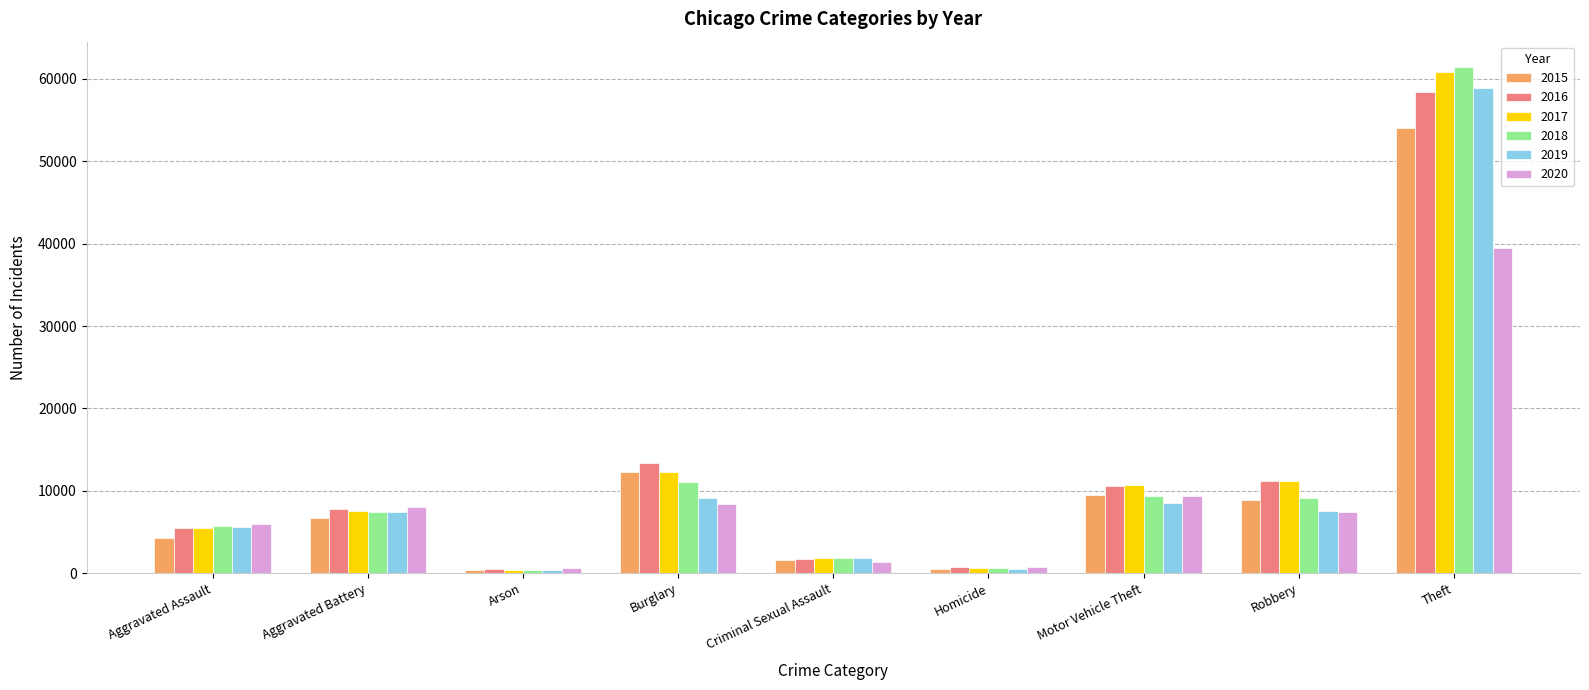

The value of 2016 at Burglary is 19145. True or false?

False